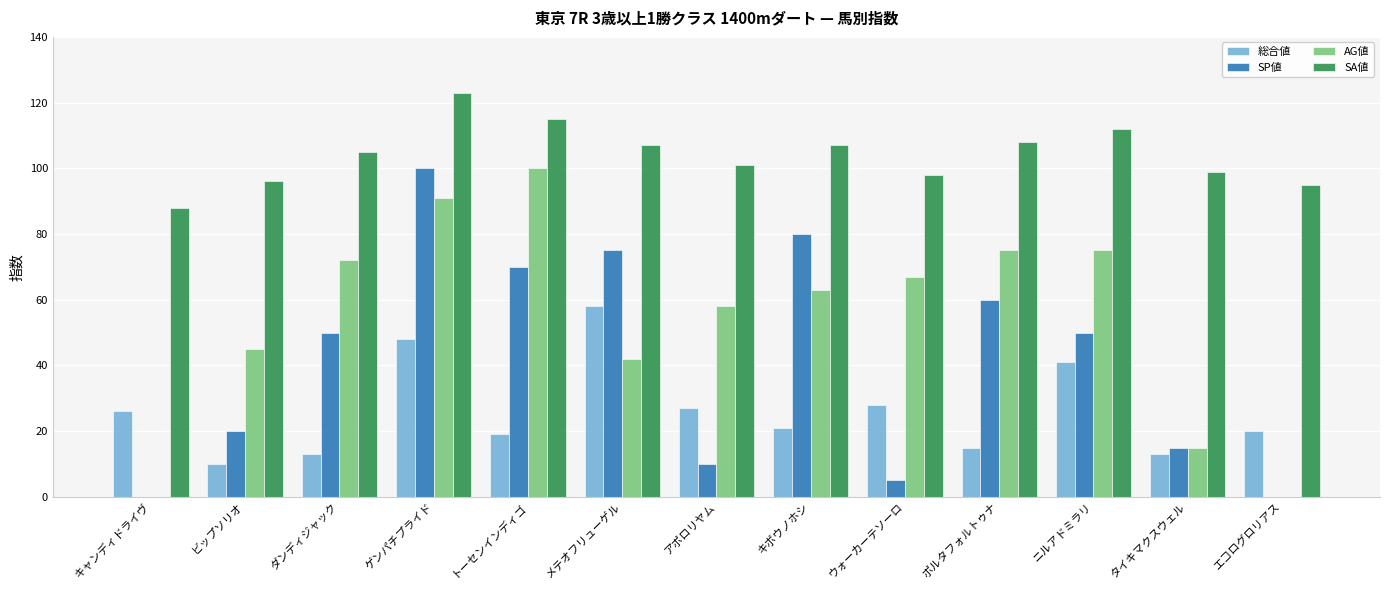

What is the maximum value for SA値?

123